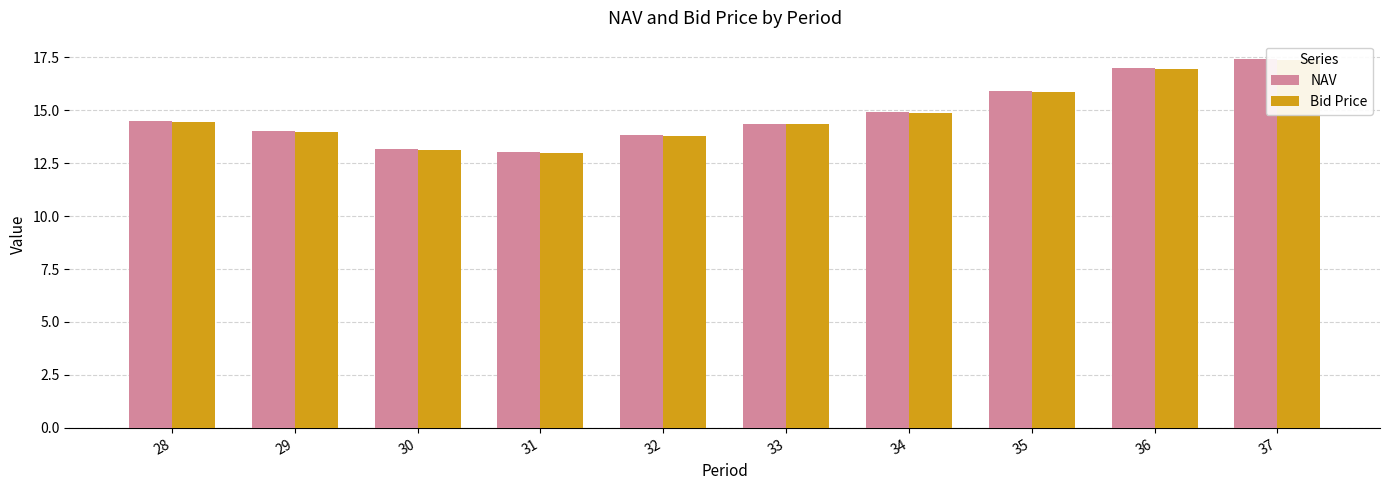

How many data points in Bid Price are above 14?

6